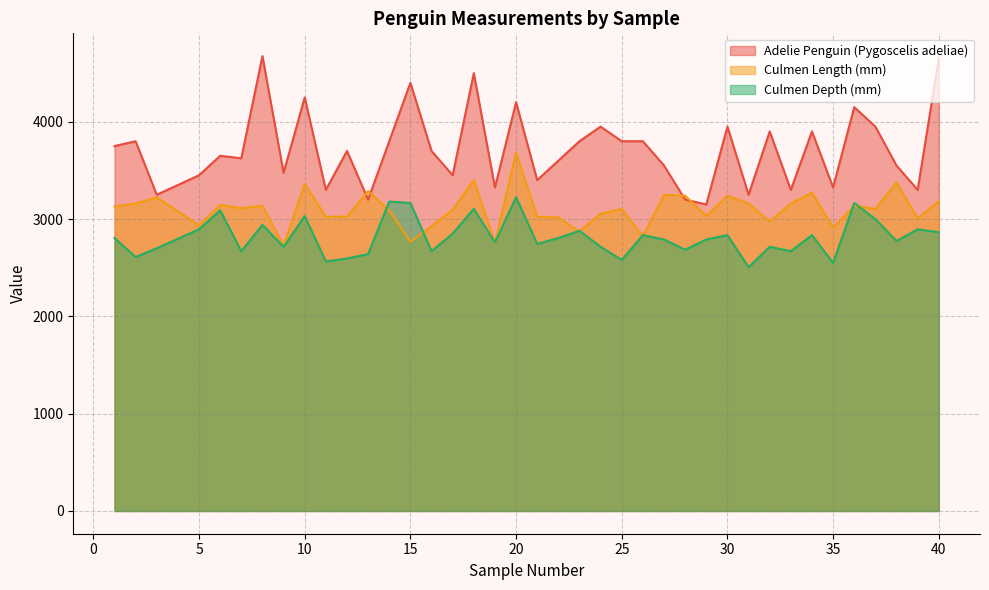

Which series changed the most between 19 and 23?

Adelie Penguin (Pygoscelis adeliae)